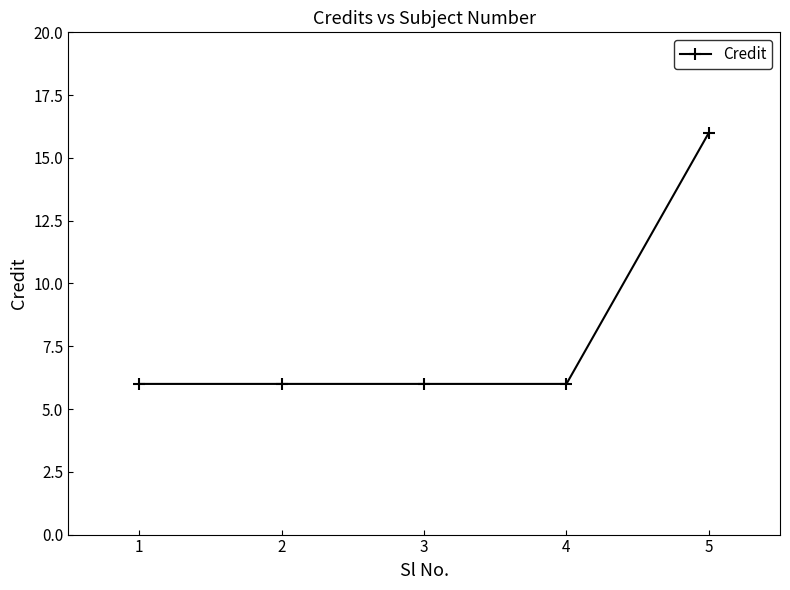

Reading right to left, transcribe all the data shown in this chart.

16	6	6	6	6